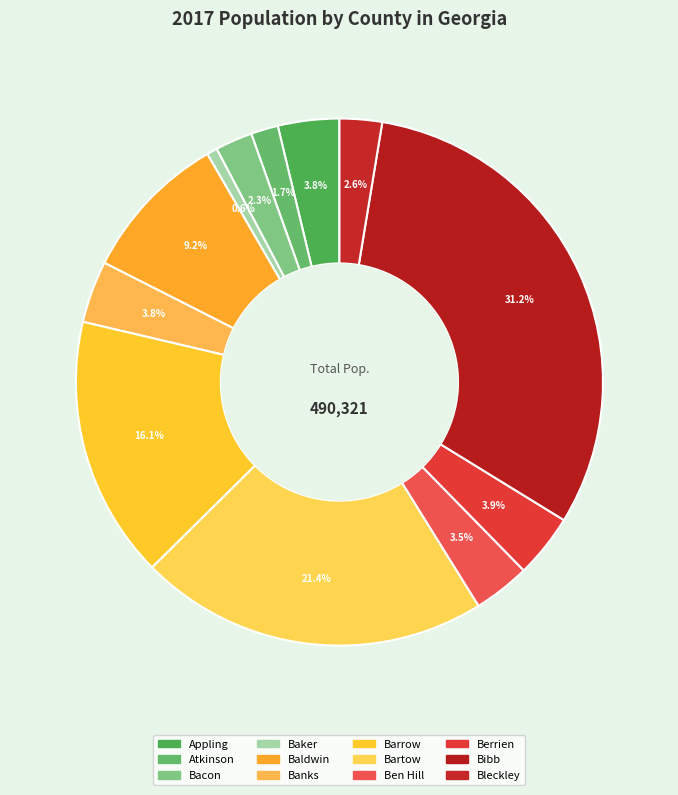

How many slices are in this pie chart?

12